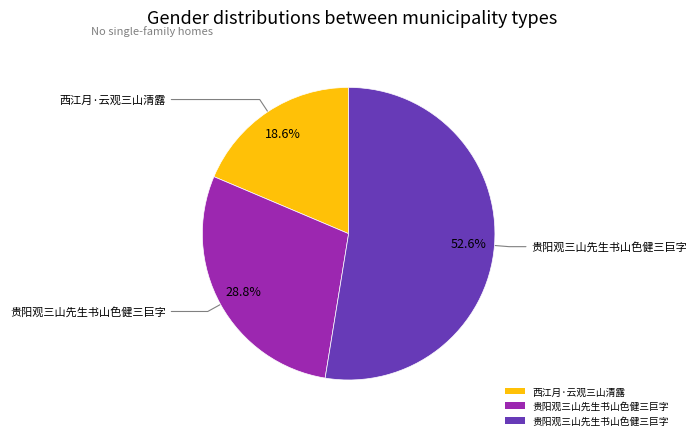

Is there a majority slice in this chart?

Yes